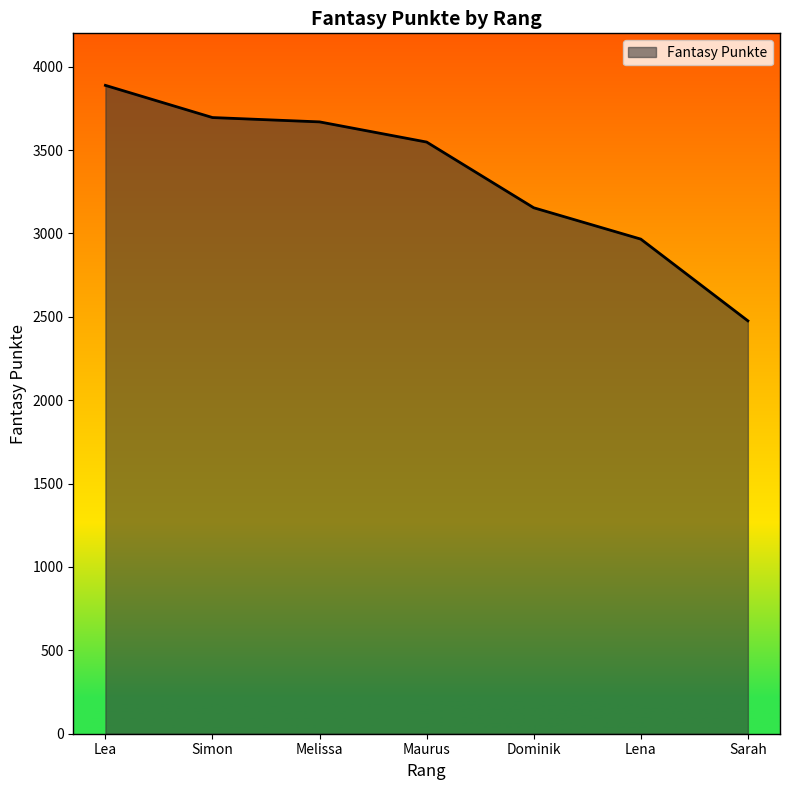

What is the average value?

3342